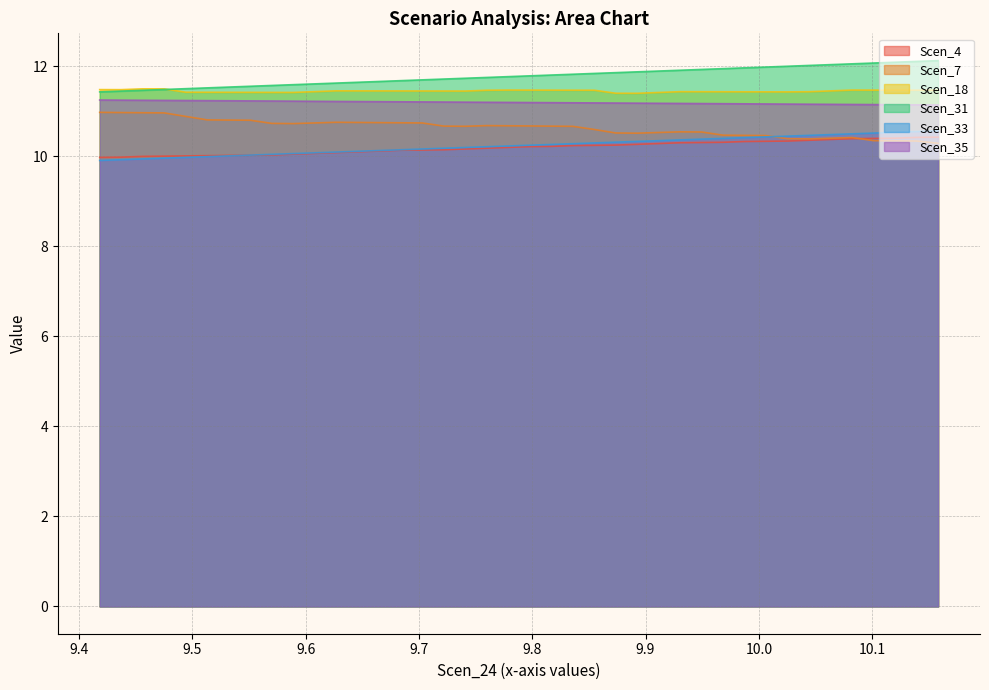

What is the average value of the Scen_7 series?

10.6